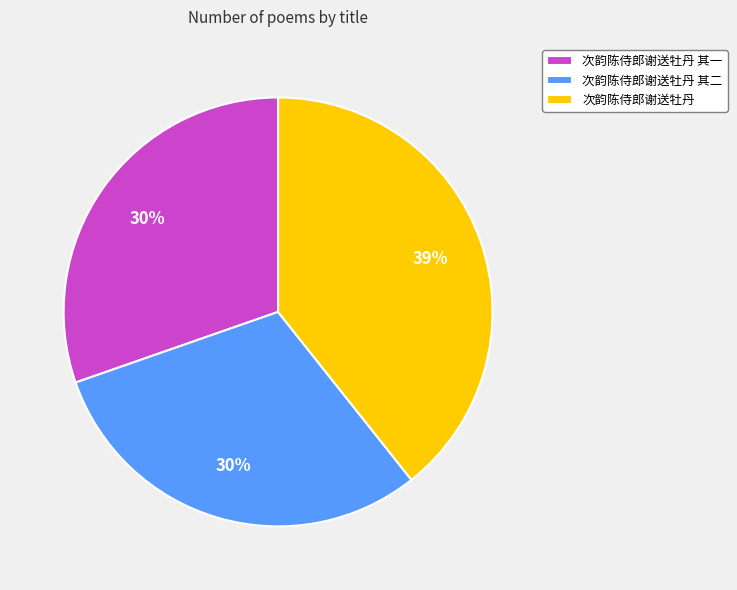

How many segments does this pie chart have?

3